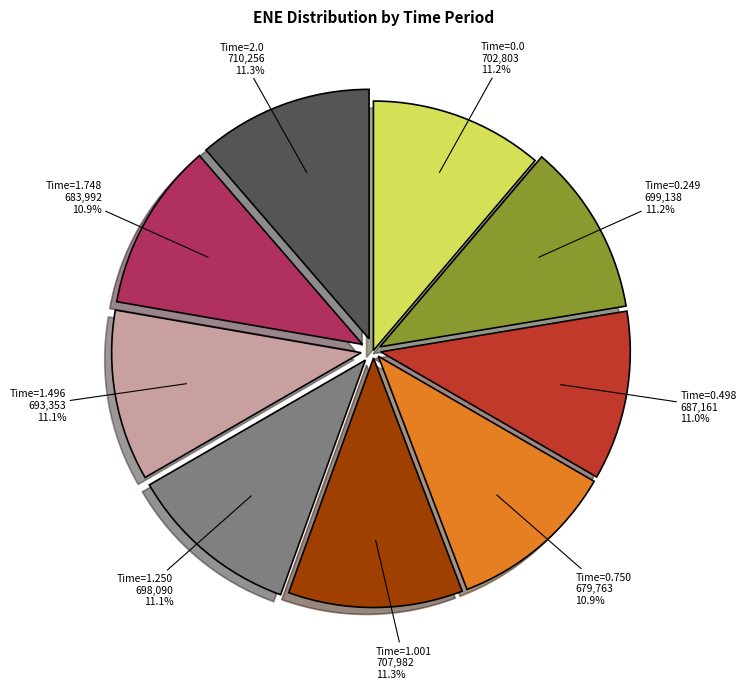

Count the number of slices in the pie.

9